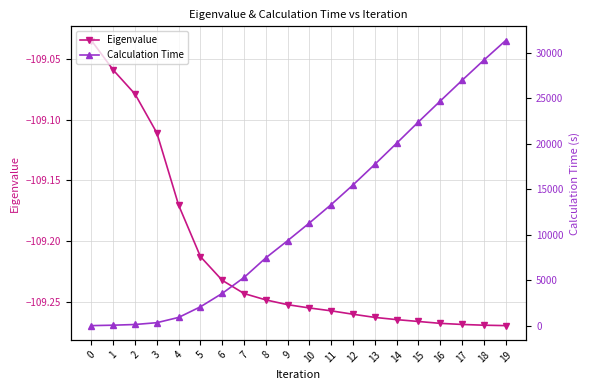

What is the value of the Calculation Time point at the 17th from the left?

24712.6